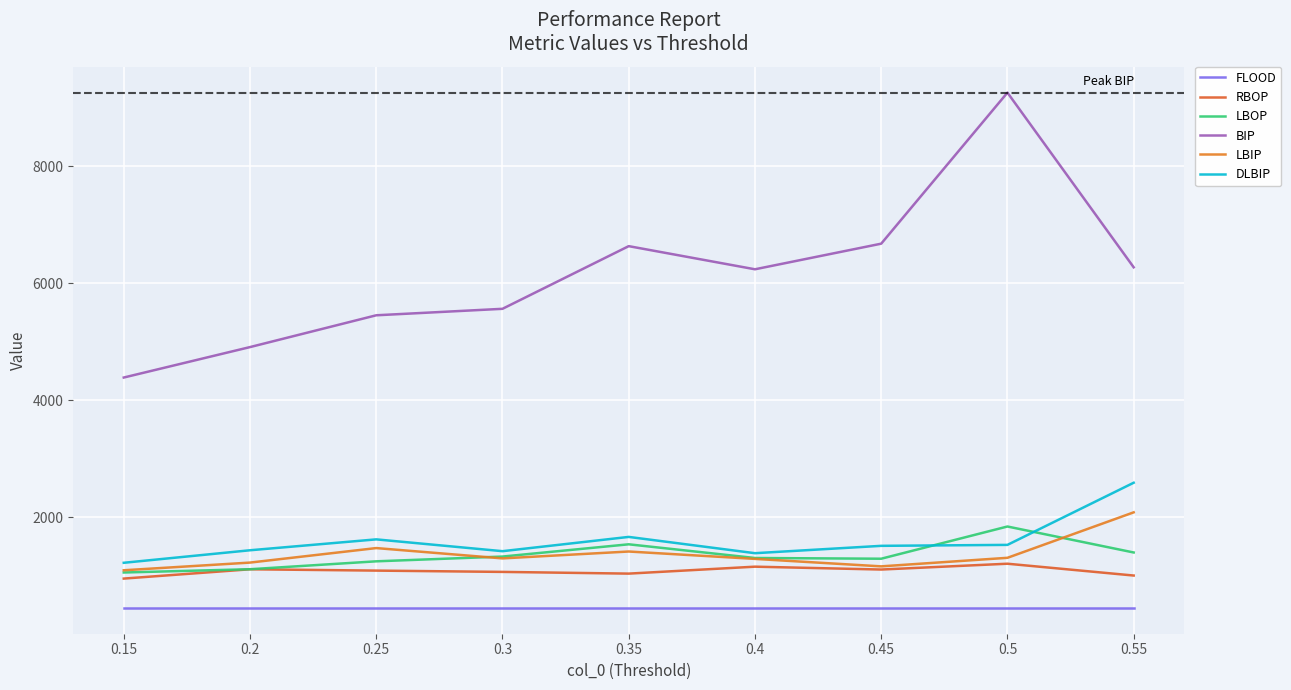

What is the approximate value of LBOP at 0.3?

1325.5